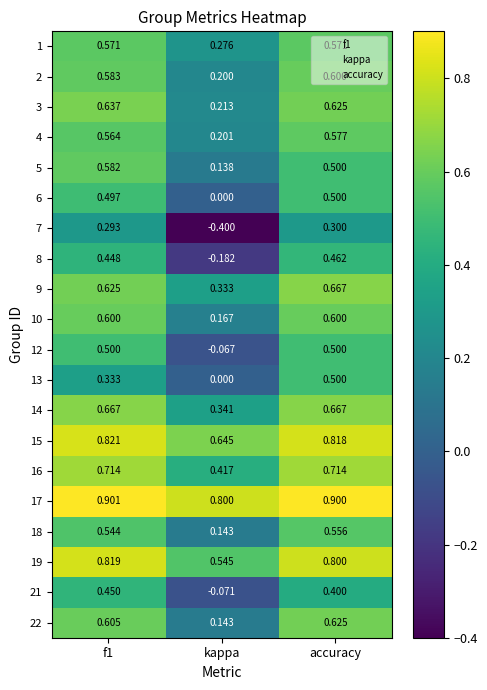

Where is 3 nearest to the value 0?

kappa